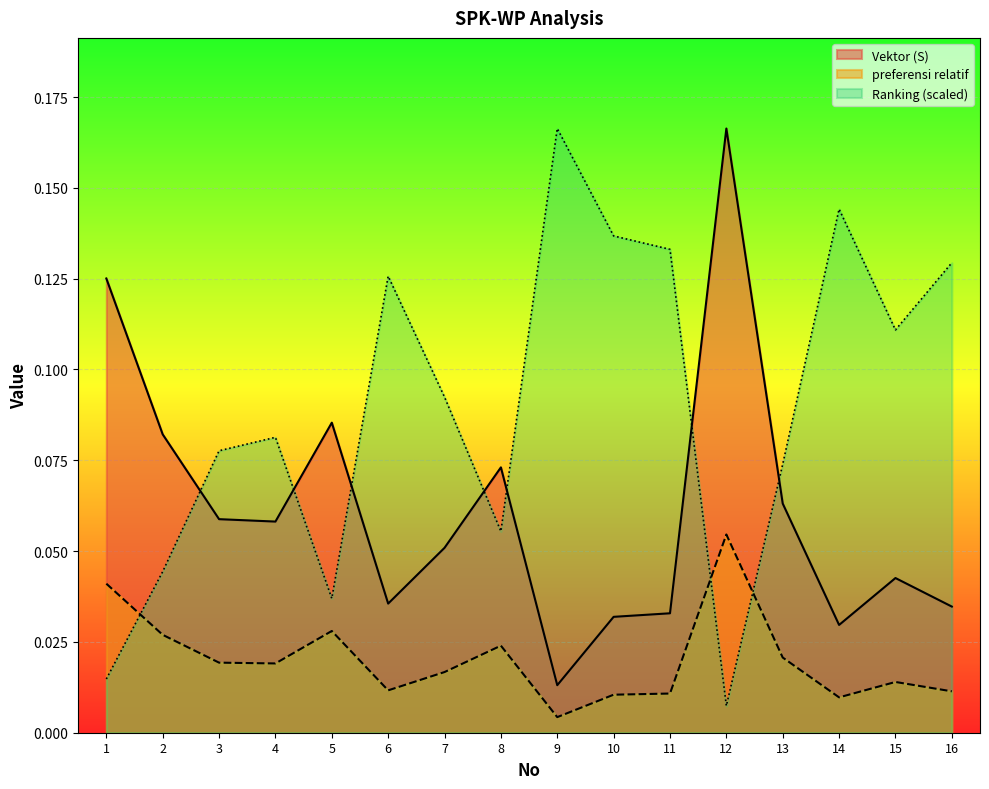

Reading left to right, list all the values displayed in this chart.

Vektor (S): 0.1	0.1	0.1	0.1	0.1	0.0	0.1	0.1	0.0	0.0	0.0	0.2	0.1	0.0	0.0	0.0
preferensi relatif: 0.0	0.0	0.0	0.0	0.0	0.0	0.0	0.0	0.0	0.0	0.0	0.1	0.0	0.0	0.0	0.0
Ranking: 0.0	0.0	0.1	0.1	0.0	0.1	0.1	0.1	0.2	0.1	0.1	0.0	0.1	0.1	0.1	0.1